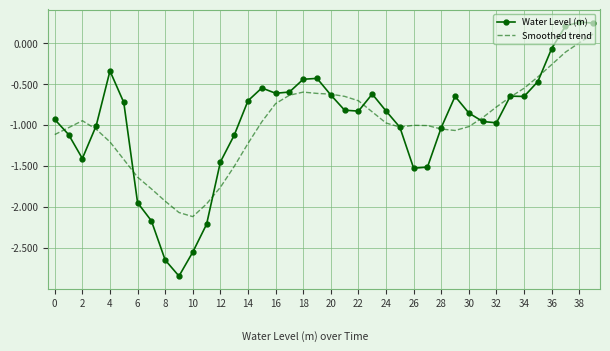

Which series has the largest range (max minus min)?

Water Level (m)